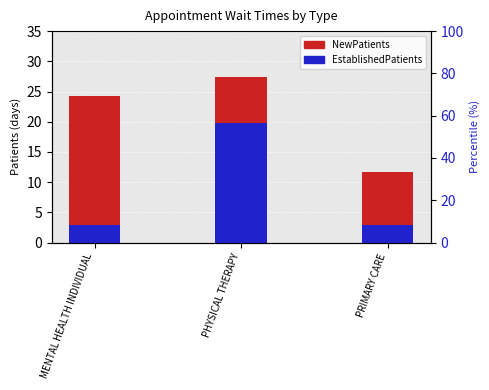

The EstablishedPatients series shows 2.0 at PRIMARY CARE. True or false?

False